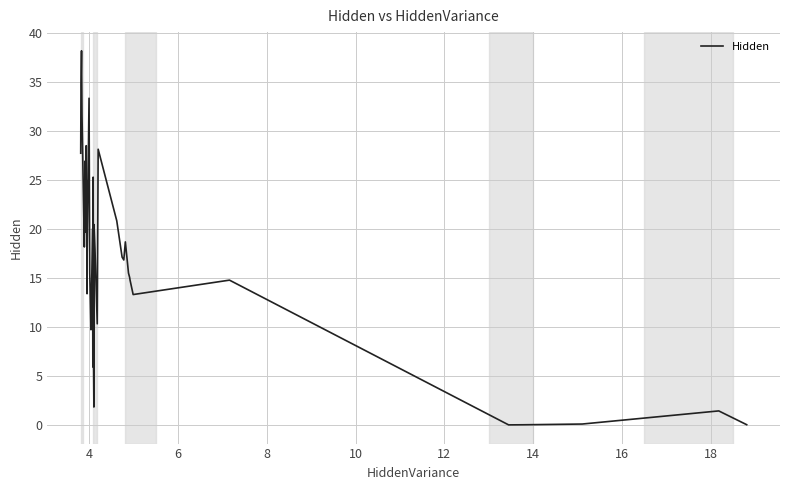

What is the maximum value shown in the chart?

38.2